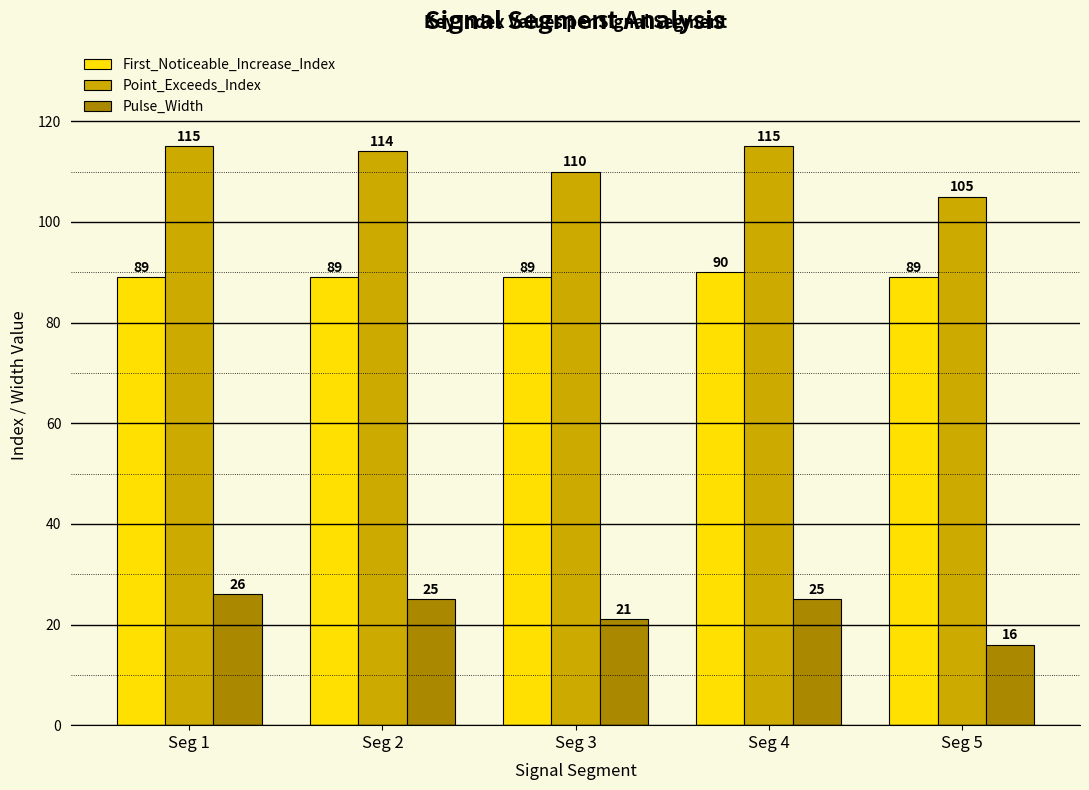

Reading right to left, transcribe all the data shown in this chart.

First_Noticeable_Increase_Index: Seg 5=89	Seg 4=90	Seg 3=89	Seg 2=89	Seg 1=89
Point_Exceeds_Index: Seg 5=105	Seg 4=115	Seg 3=110	Seg 2=114	Seg 1=115
Pulse_Width: Seg 5=16	Seg 4=25	Seg 3=21	Seg 2=25	Seg 1=26